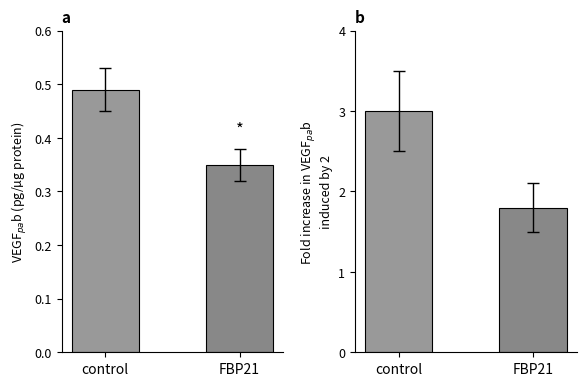

Where is Fold increase nearest to the value 2?

FBP21